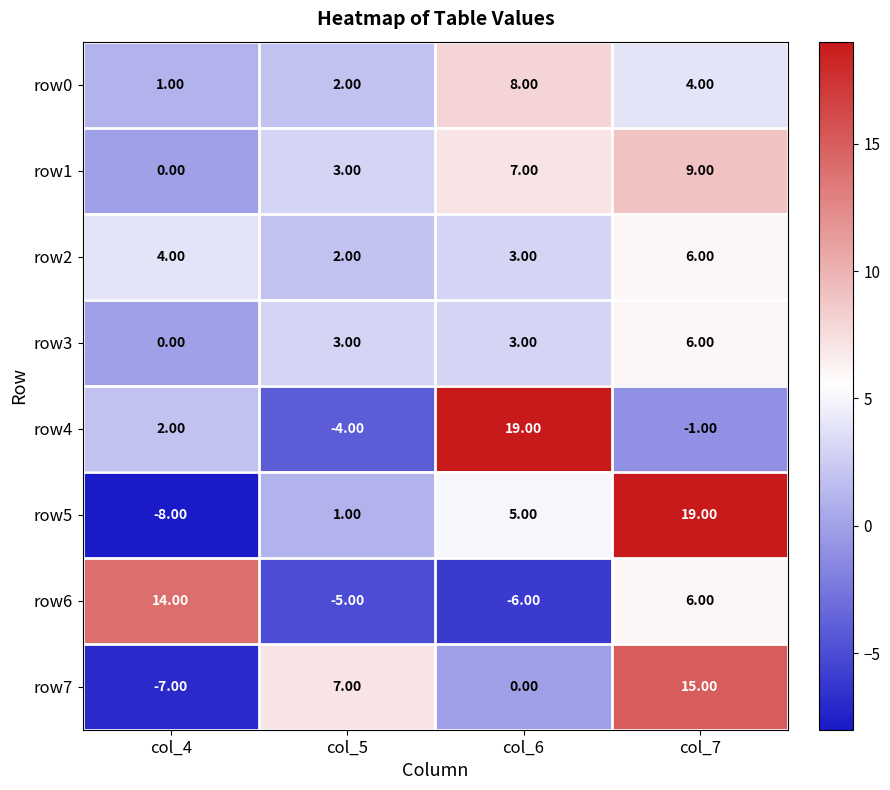

List the labels in order of row5 value, largest first.

col_7, col_6, col_5, col_4